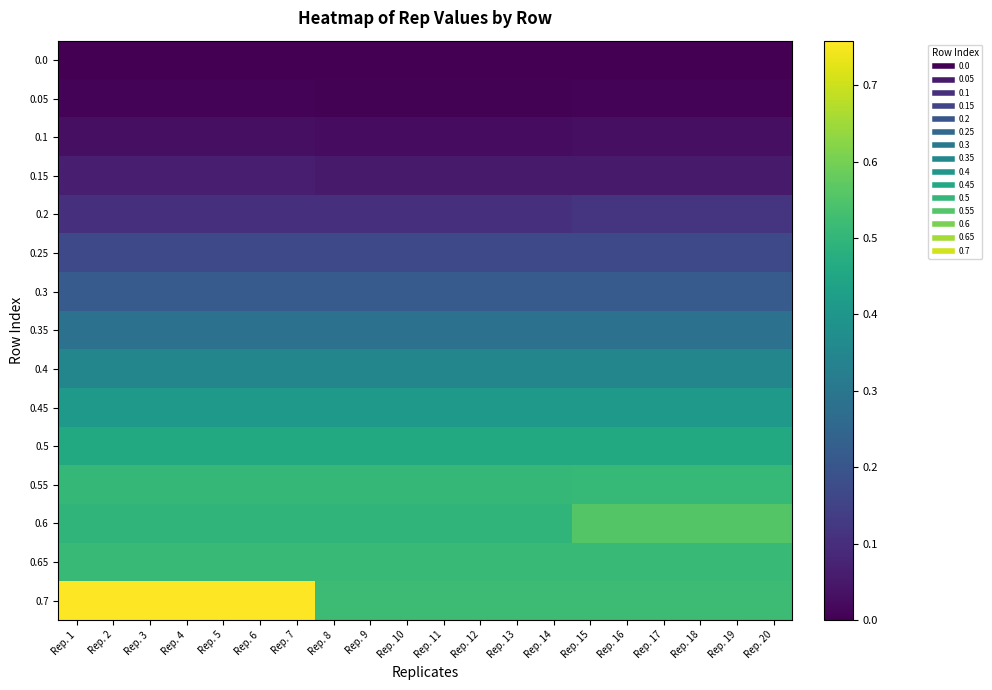

Which series has the widest spread of values?

0.7